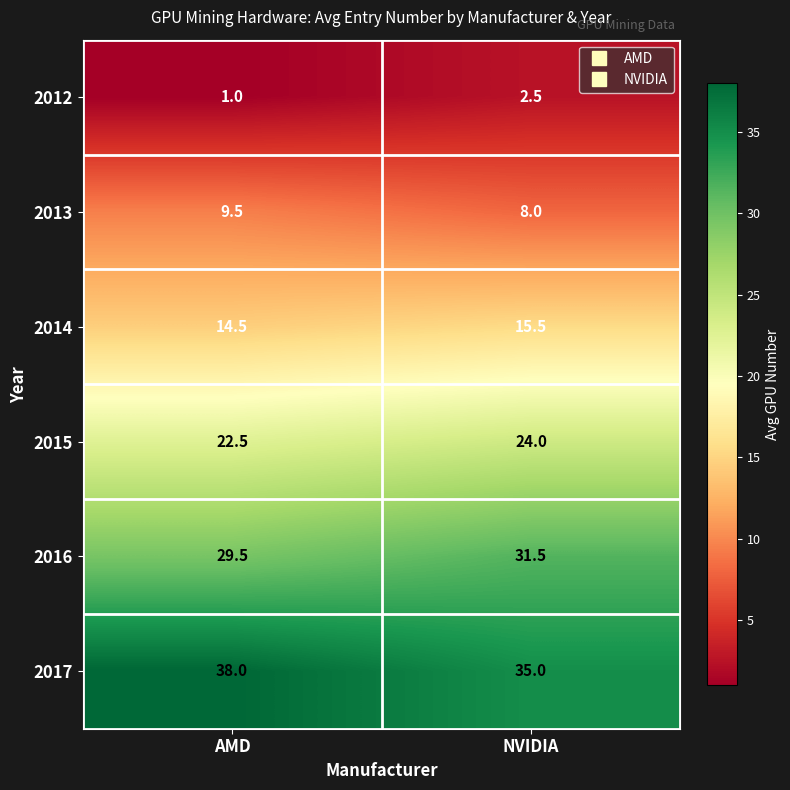

Which series has the widest spread of values?

2017